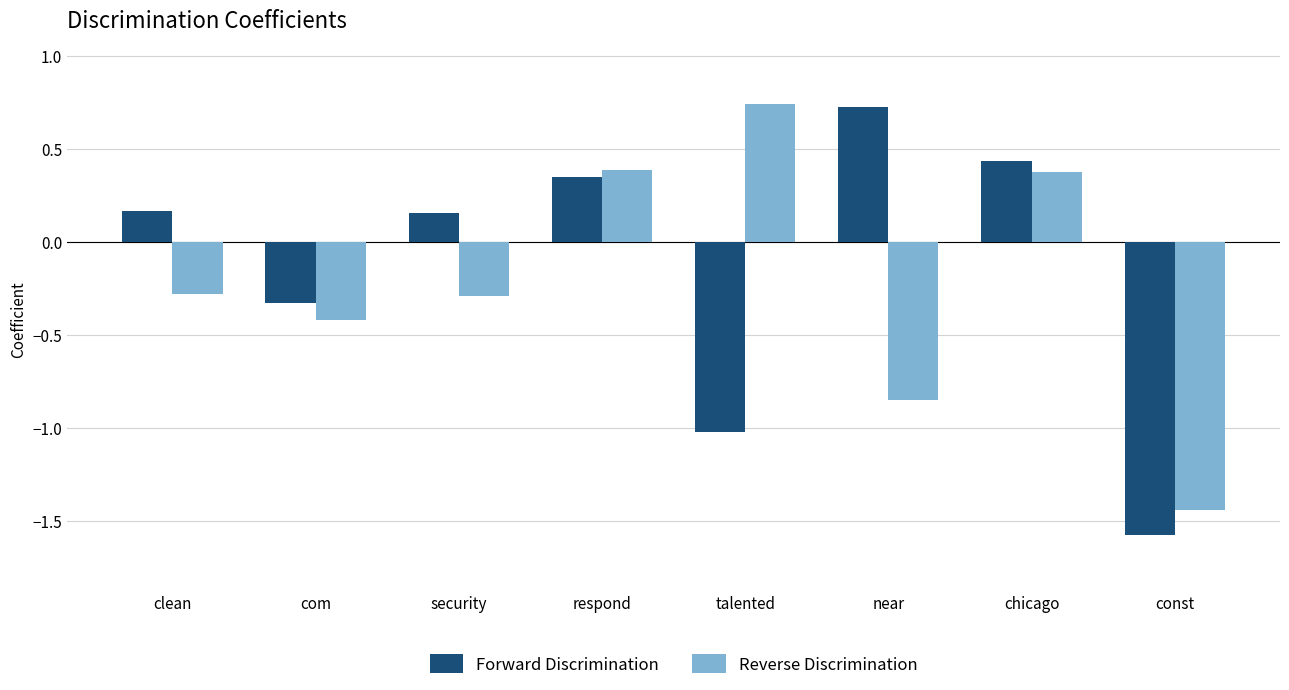

The value of Reverse Discrimination at security is -0.3. True or false?

True